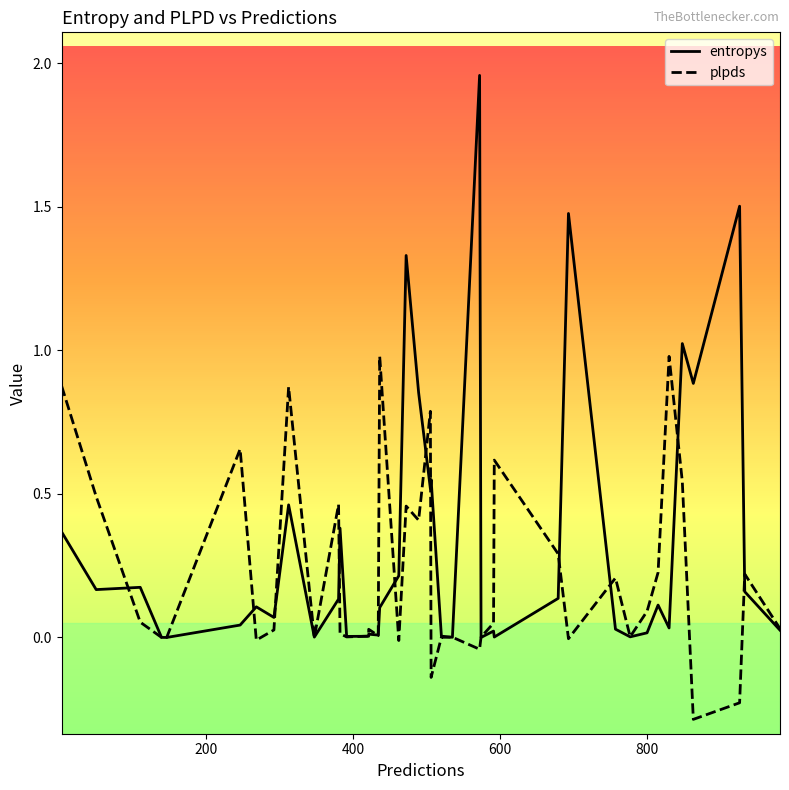

Which has a higher value, 38 or 14?

38